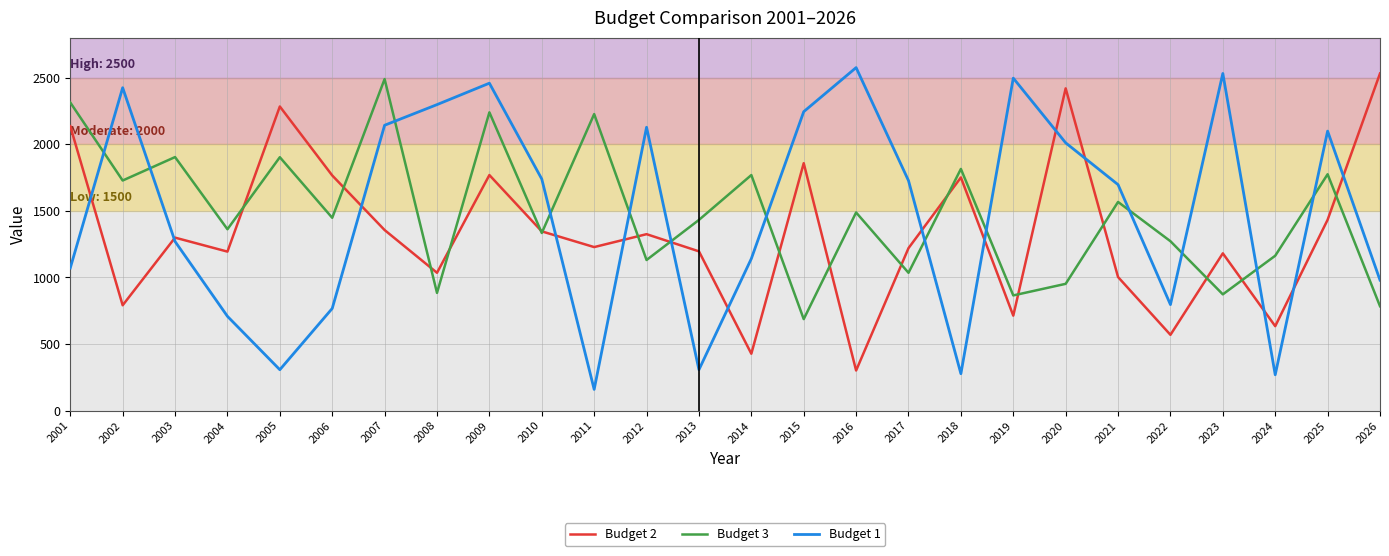

How many series are shown in this chart?

3